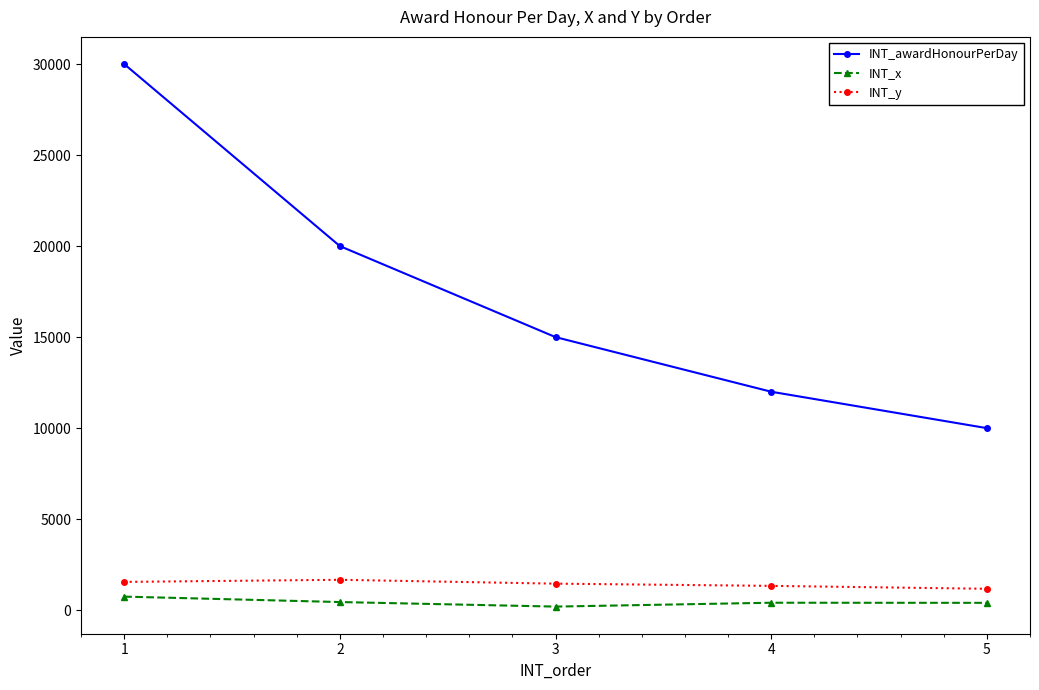

What are all the series names shown in the legend?

INT_awardHonourPerDay, INT_x, INT_y